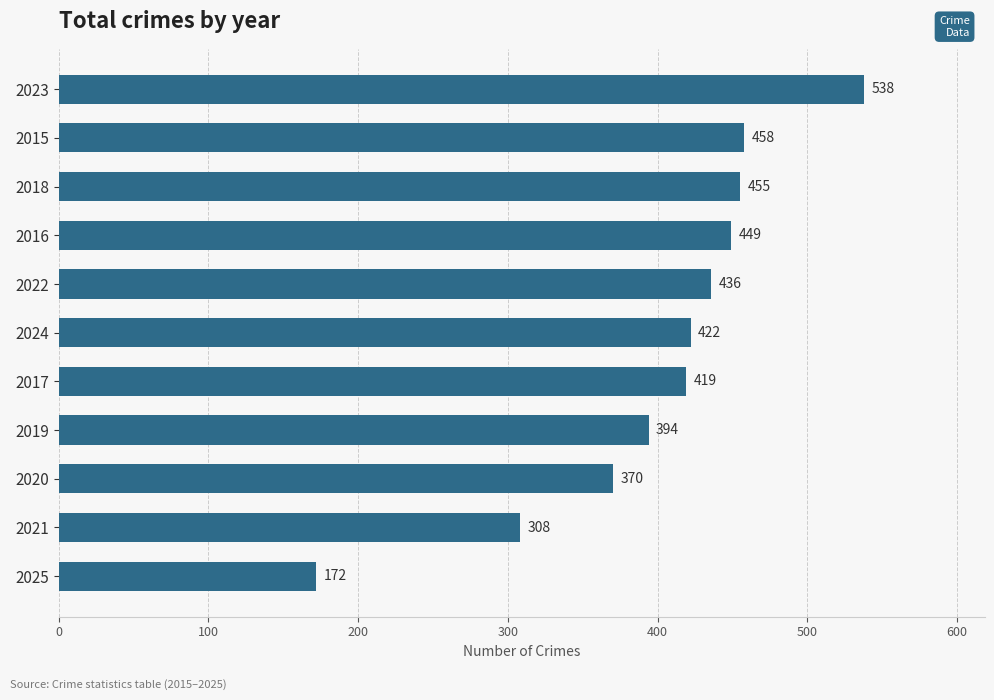

List the labels in order of value, largest first.

2023, 2015, 2018, 2016, 2022, 2024, 2017, 2019, 2020, 2021, 2025